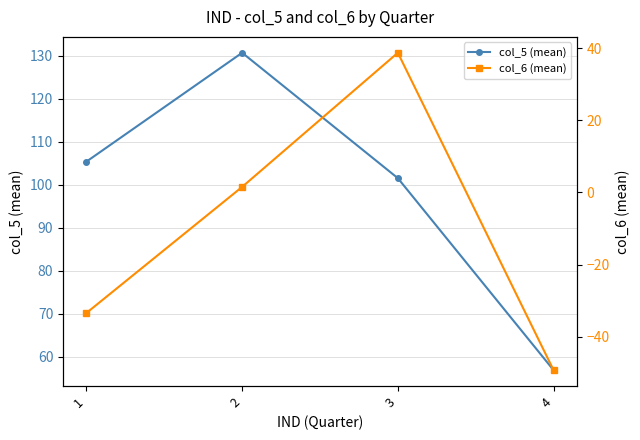

Reading left to right, what are all the values shown in this chart?

col_5 (mean): 1=105.4	2=130.7	3=101.5	4=56.9
col_6 (mean): 1=-33.4	2=1.5	3=38.7	4=-49.2